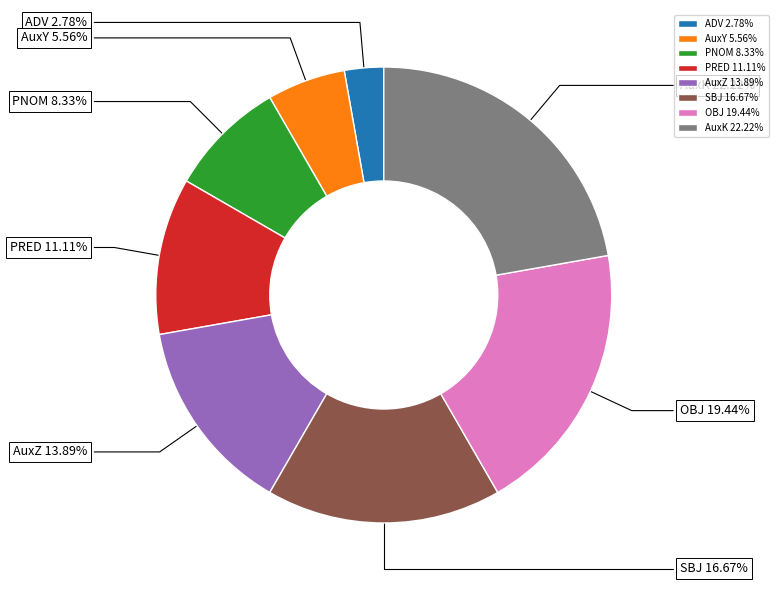

Rank the categories by value from lowest to highest.

ADV, AuxY, PNOM, PRED, AuxZ, SBJ, OBJ, AuxK